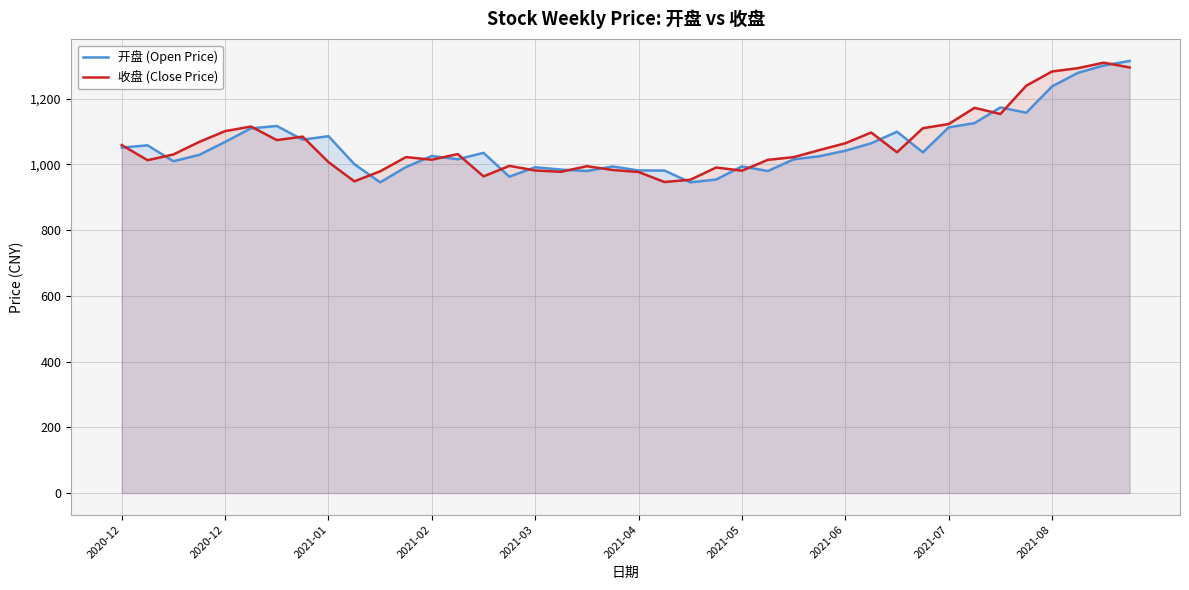

What is the sum of all 开盘 (Open Price) values?

42343.7